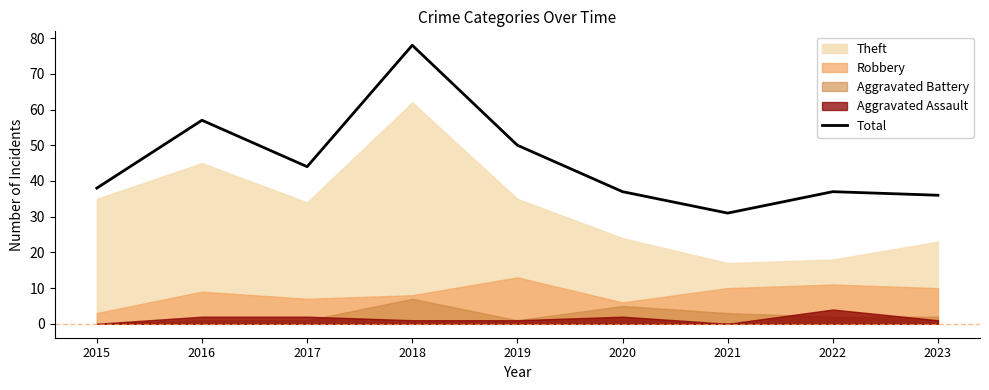

Does the chart have visible grid lines?

No